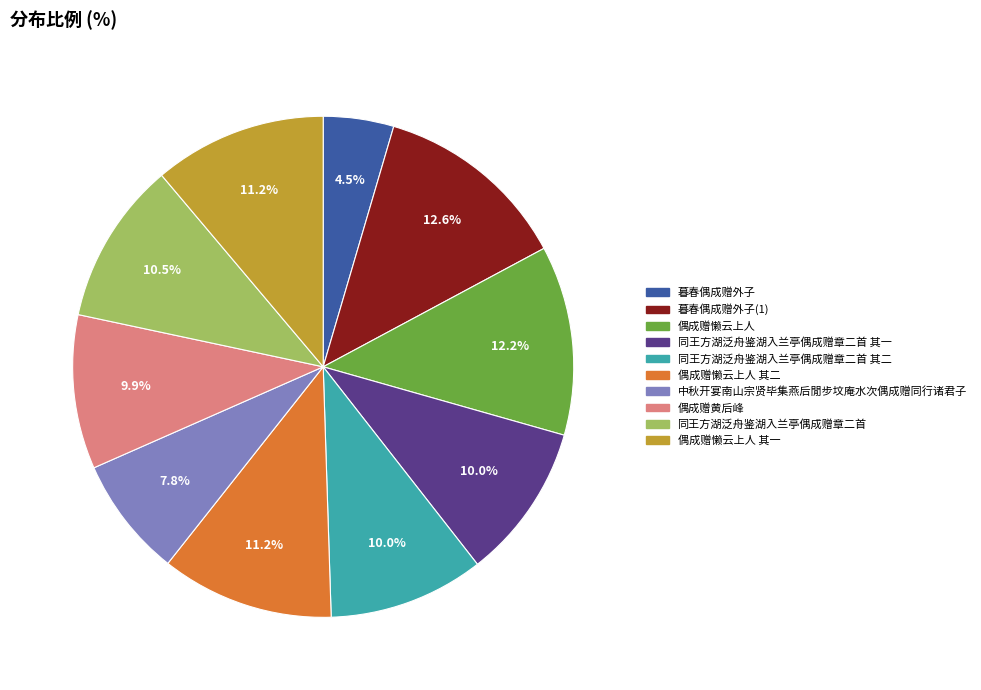

Count the number of slices in the pie.

10